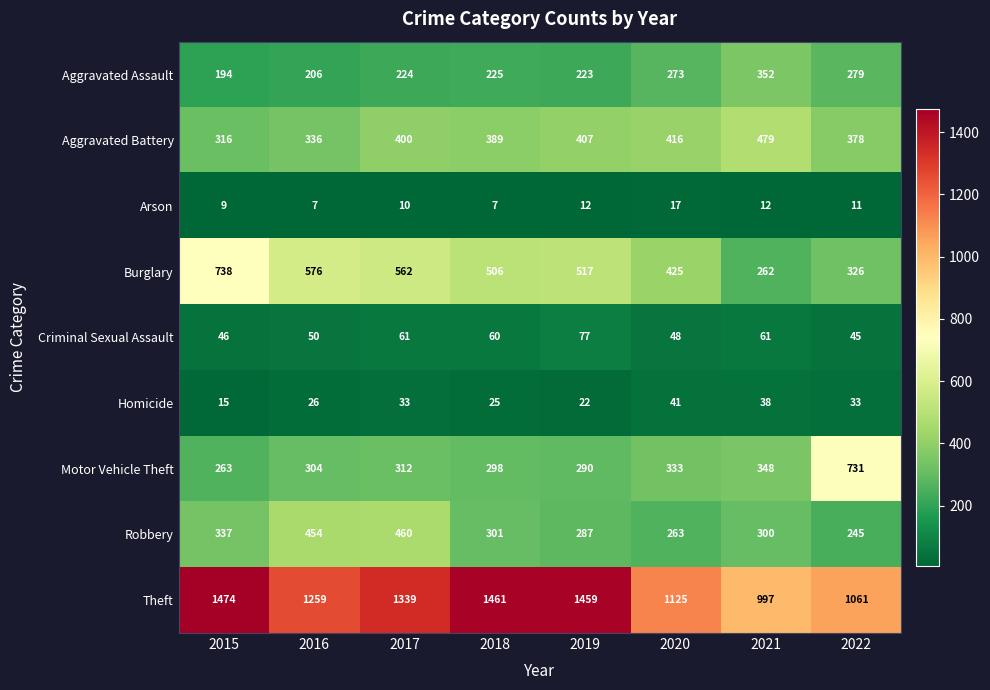

What is the difference between the highest and lowest values at 2019?

1447